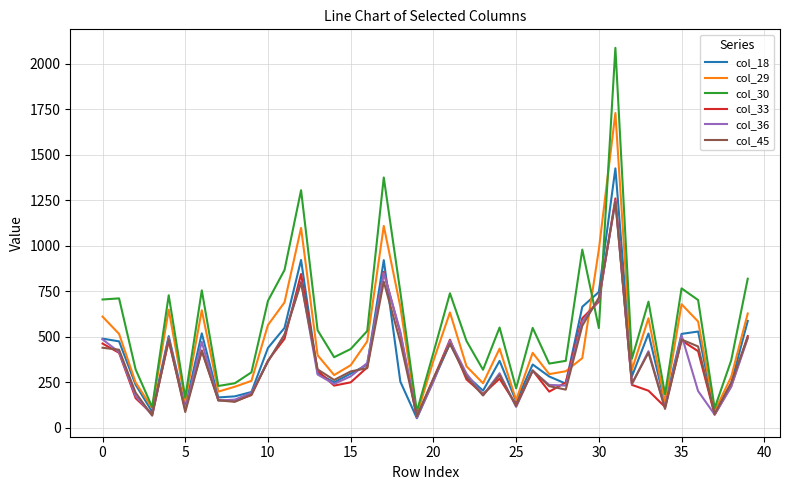

What are all the series names shown in the legend?

col_18, col_29, col_30, col_33, col_36, col_45